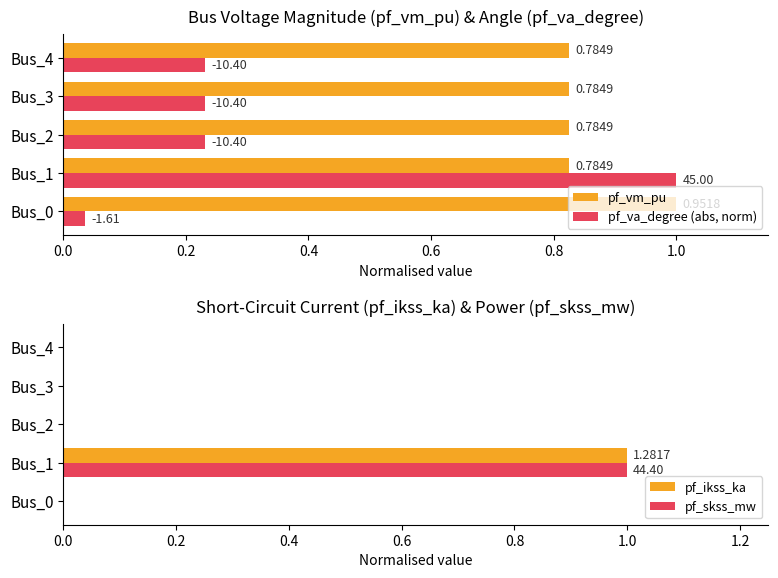

What is the maximum value shown in the chart?

1.0